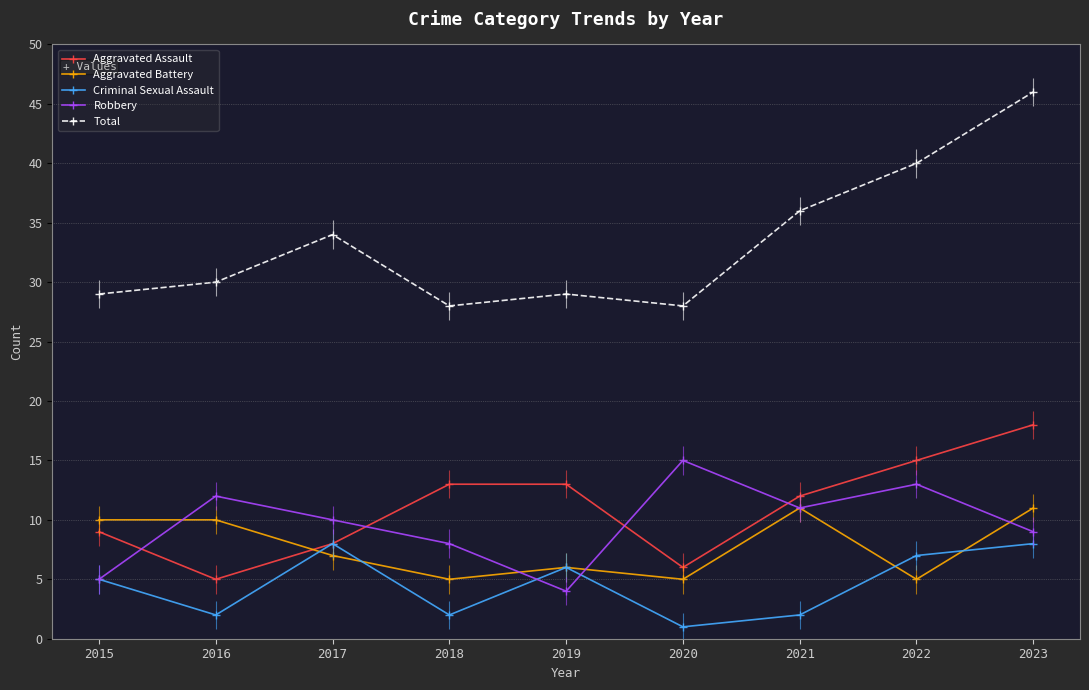

What is the difference between the Aggravated Battery values at 2018 and 2015?

5